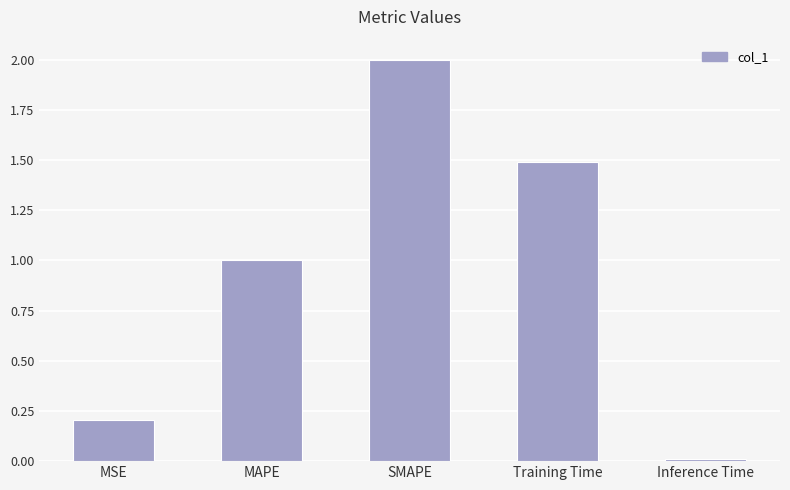

At which label does the data first exceed 1?

MAPE